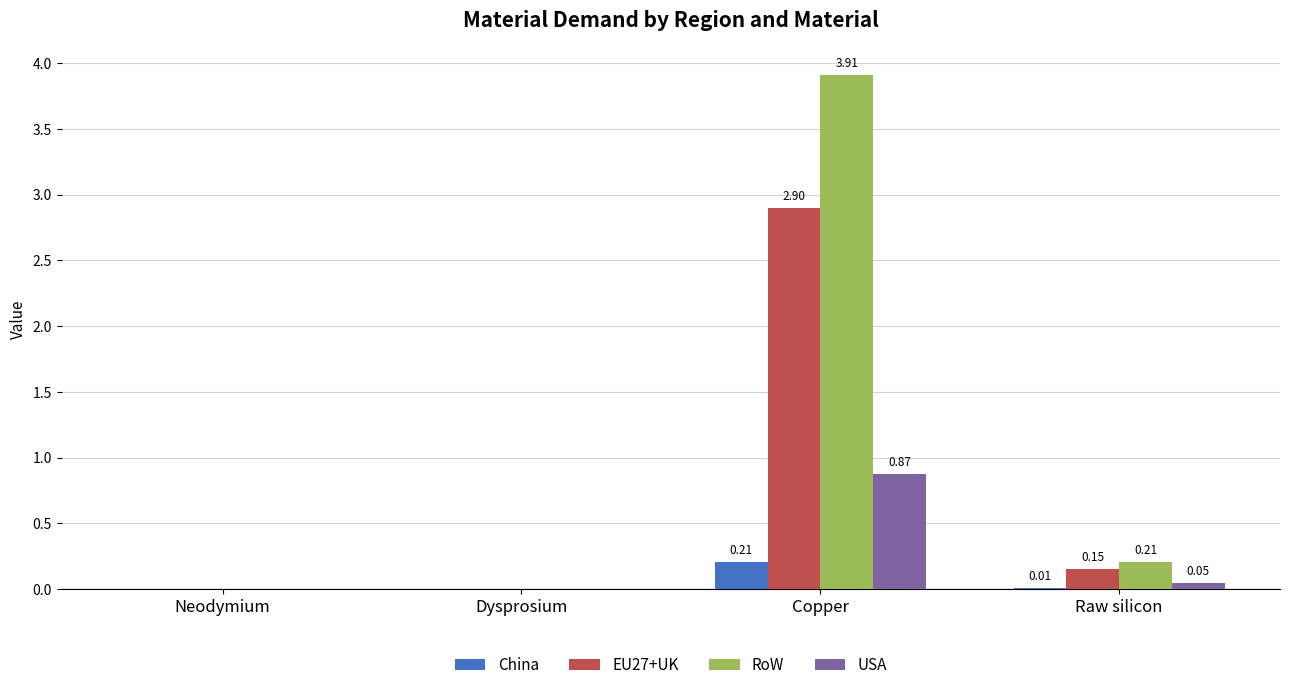

Between Dysprosium and Copper, which series saw the biggest shift?

RoW